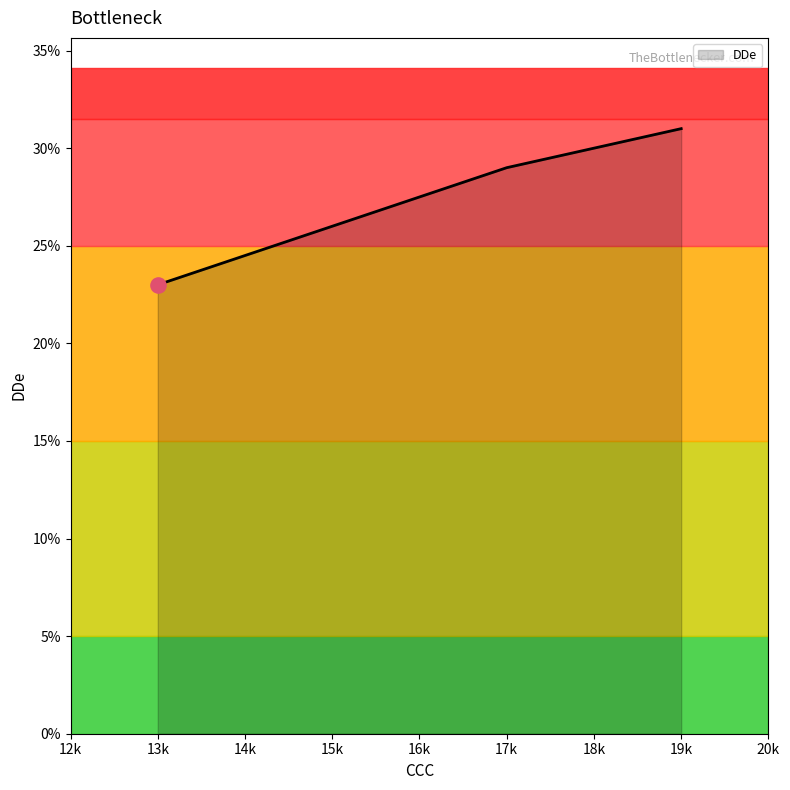

Which has a higher value, 17k or 19k?

19k